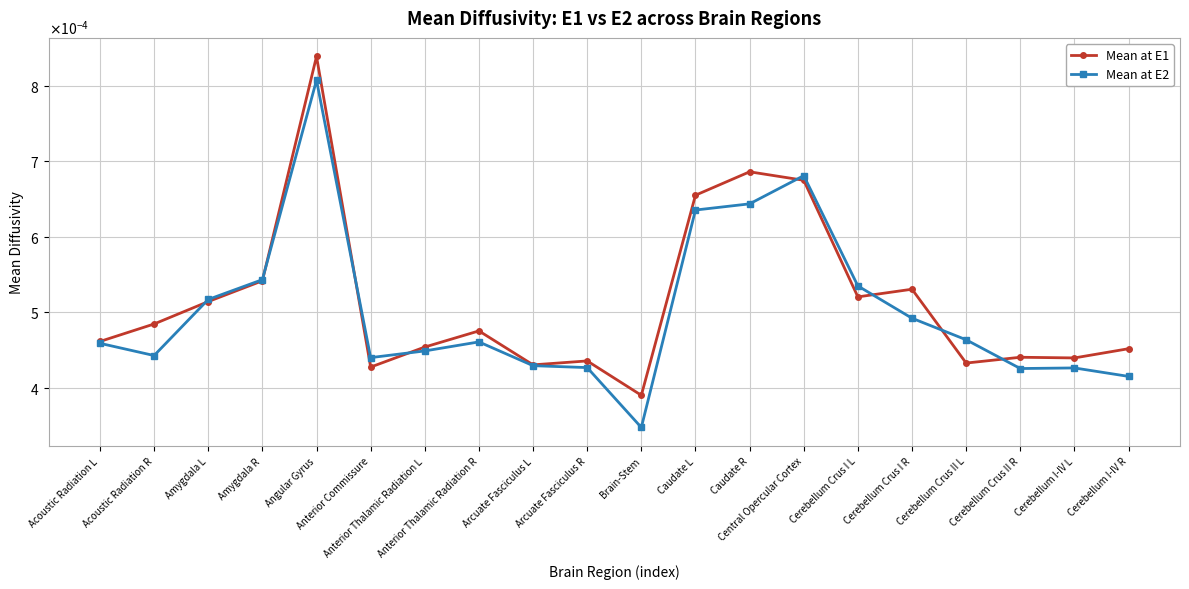

Is this an area chart (filled region under the line)?

No